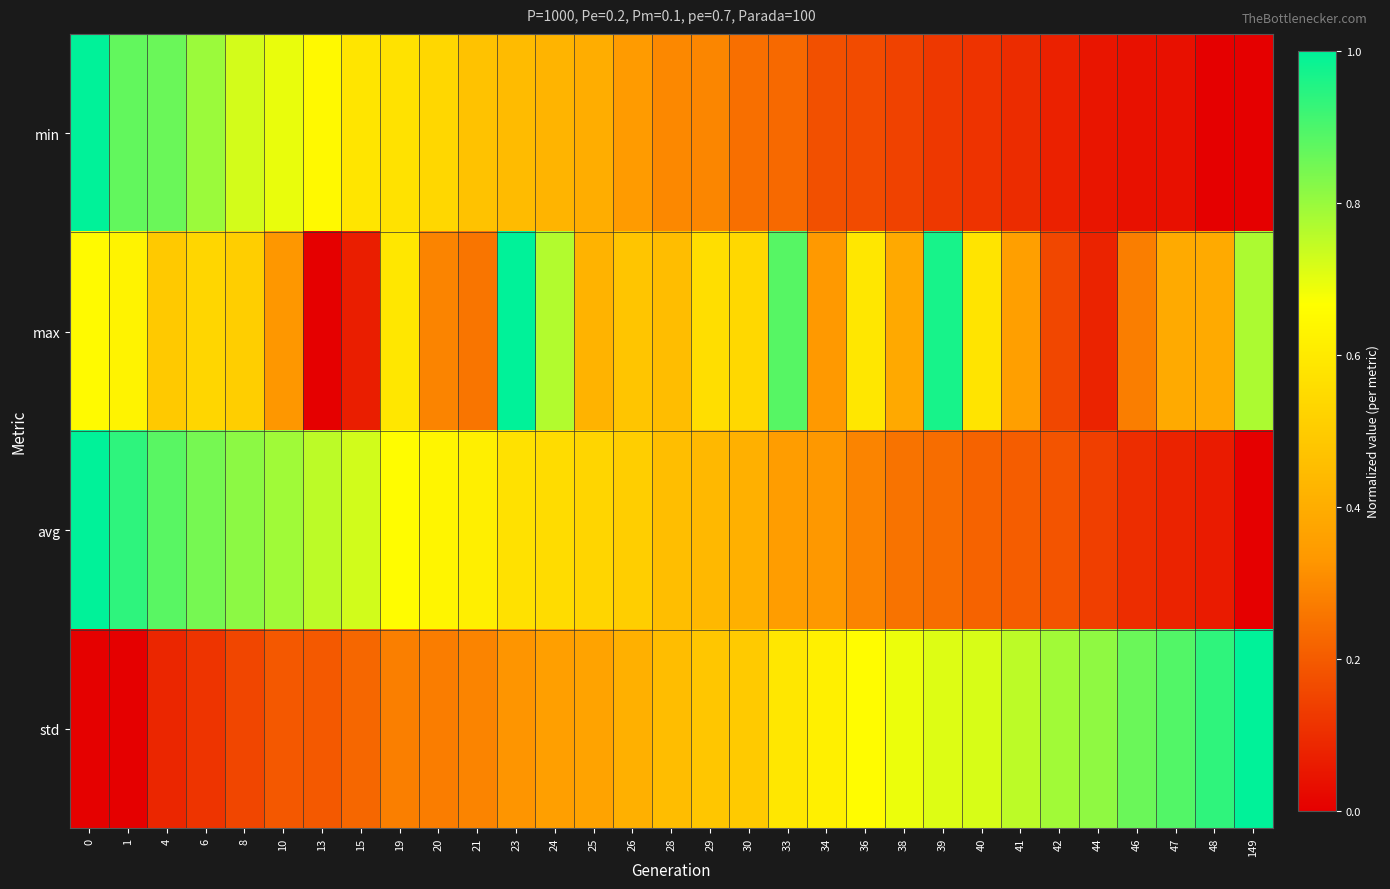

Reading left to right, what are all the values shown in this chart?

row_0: 0=1.0	1=0.9	4=0.9	6=0.8	8=0.7	10=0.7	13=0.6	15=0.6	19=0.6	20=0.5	21=0.5	23=0.4	24=0.4	25=0.4	26=0.3	28=0.3	29=0.3	30=0.2	33=0.2	34=0.2	36=0.2	38=0.1	39=0.1	40=0.1	41=0.1	42=0.1	44=0.0	46=0.0	47=0.0	48=0.0	149=0.0
row_1: 0=0.7	1=0.6	4=0.5	6=0.5	8=0.5	10=0.3	13=0.0	15=0.1	19=0.6	20=0.3	21=0.3	23=1.0	24=0.8	25=0.4	26=0.5	28=0.5	29=0.6	30=0.5	33=0.9	34=0.3	36=0.6	38=0.4	39=1.0	40=0.6	41=0.4	42=0.2	44=0.1	46=0.3	47=0.4	48=0.4	149=0.8
row_2: 0=1.0	1=0.9	4=0.9	6=0.8	8=0.8	10=0.8	13=0.8	15=0.7	19=0.7	20=0.6	21=0.6	23=0.6	24=0.6	25=0.5	26=0.5	28=0.5	29=0.4	30=0.4	33=0.3	34=0.3	36=0.3	38=0.3	39=0.2	40=0.2	41=0.2	42=0.2	44=0.1	46=0.1	47=0.1	48=0.1	149=0.0
row_3: 0=0.0	1=0.0	4=0.1	6=0.1	8=0.2	10=0.2	13=0.2	15=0.2	19=0.3	20=0.3	21=0.3	23=0.3	24=0.4	25=0.4	26=0.4	28=0.5	29=0.5	30=0.5	33=0.6	34=0.6	36=0.7	38=0.7	39=0.7	40=0.7	41=0.8	42=0.8	44=0.8	46=0.9	47=0.9	48=0.9	149=1.0